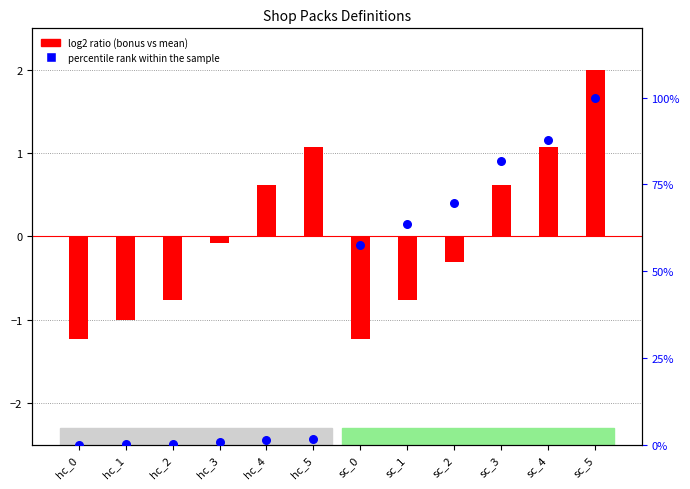

Which has a higher value, sc_1 or hc_1?

sc_1